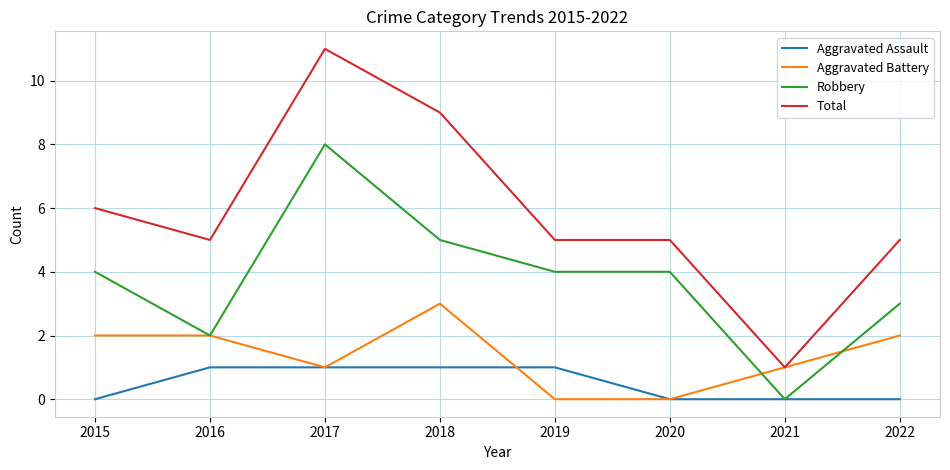

Which series changed the most between 2015 and 2018?

Total